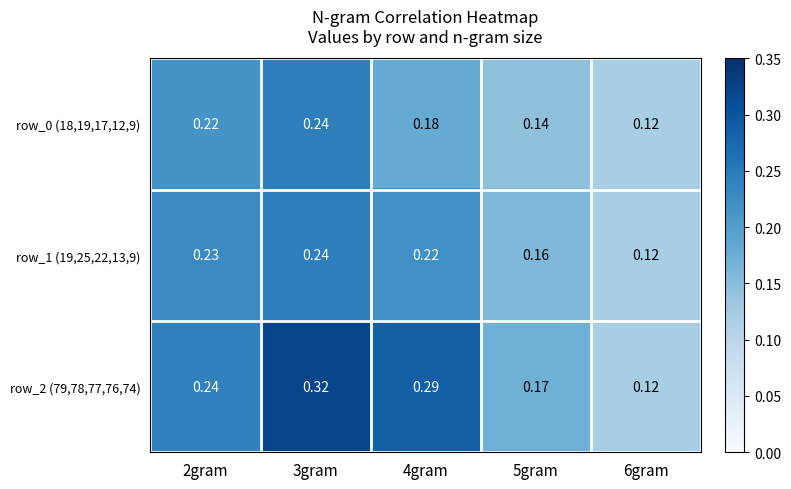

Is the value of row_1 (19,25,22,13,9) at 4gram greater than the value of row_0 (18,19,17,12,9) at 3gram?

No